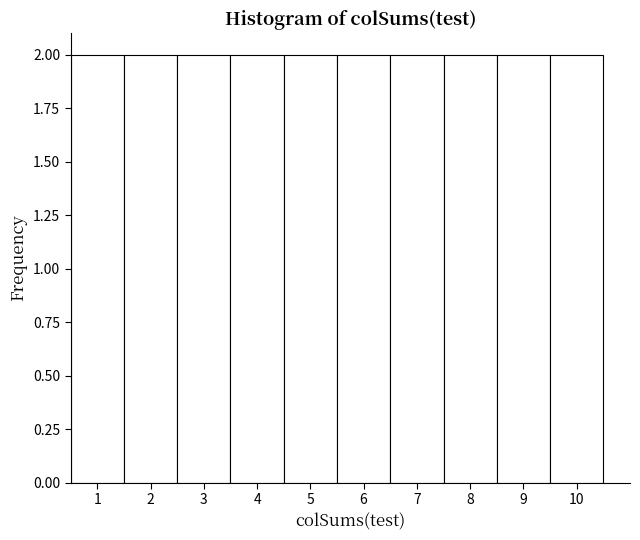

What is the height of the bar covering 6.5 to 7.5 on the x-axis? The values are not printed on the chart, so give them approximately, as read against the axis.

2